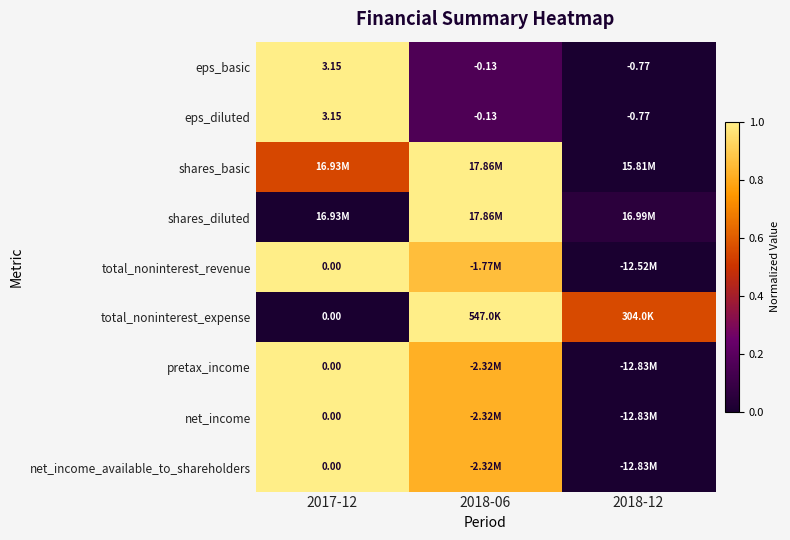

How many values in eps_diluted are below zero?

2